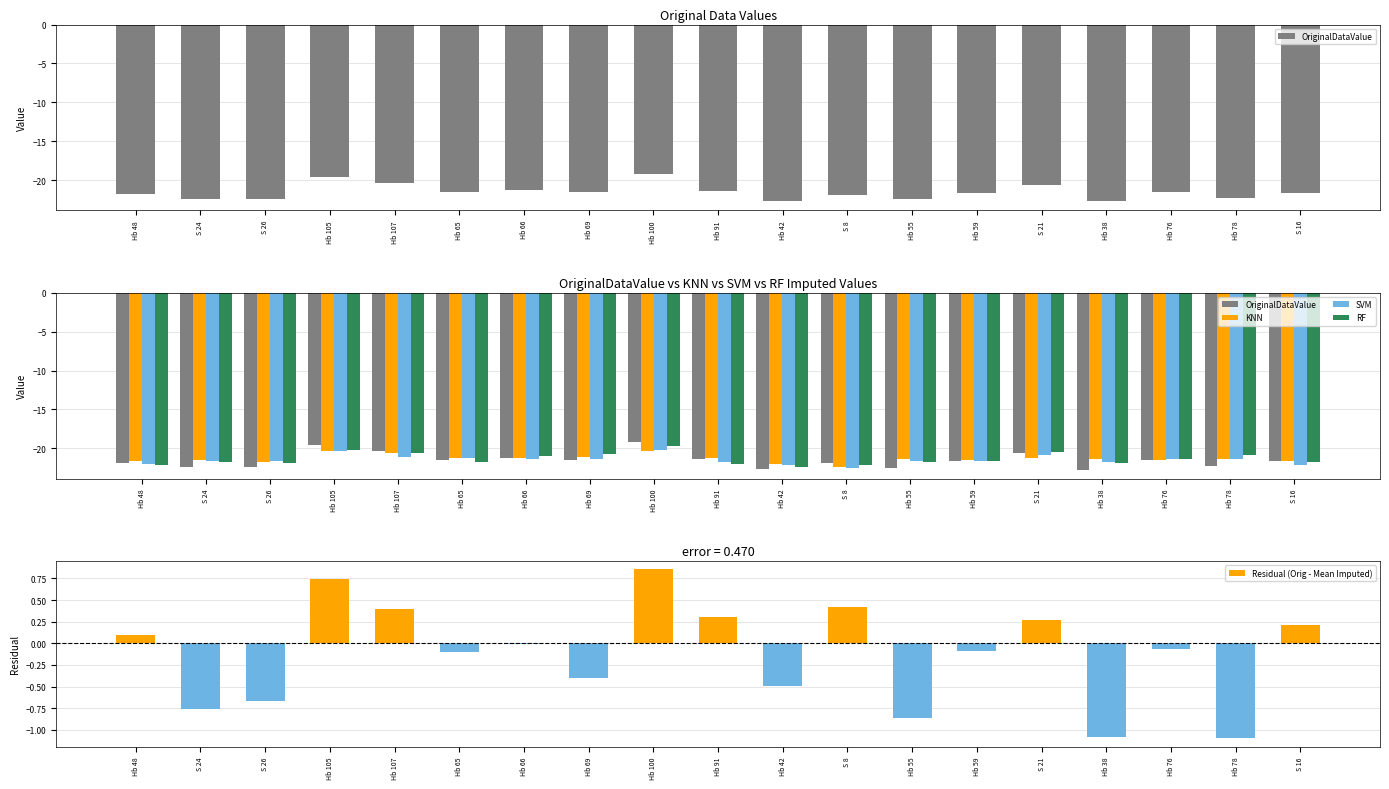

At which label is KNN closest to -21?

Hb 69